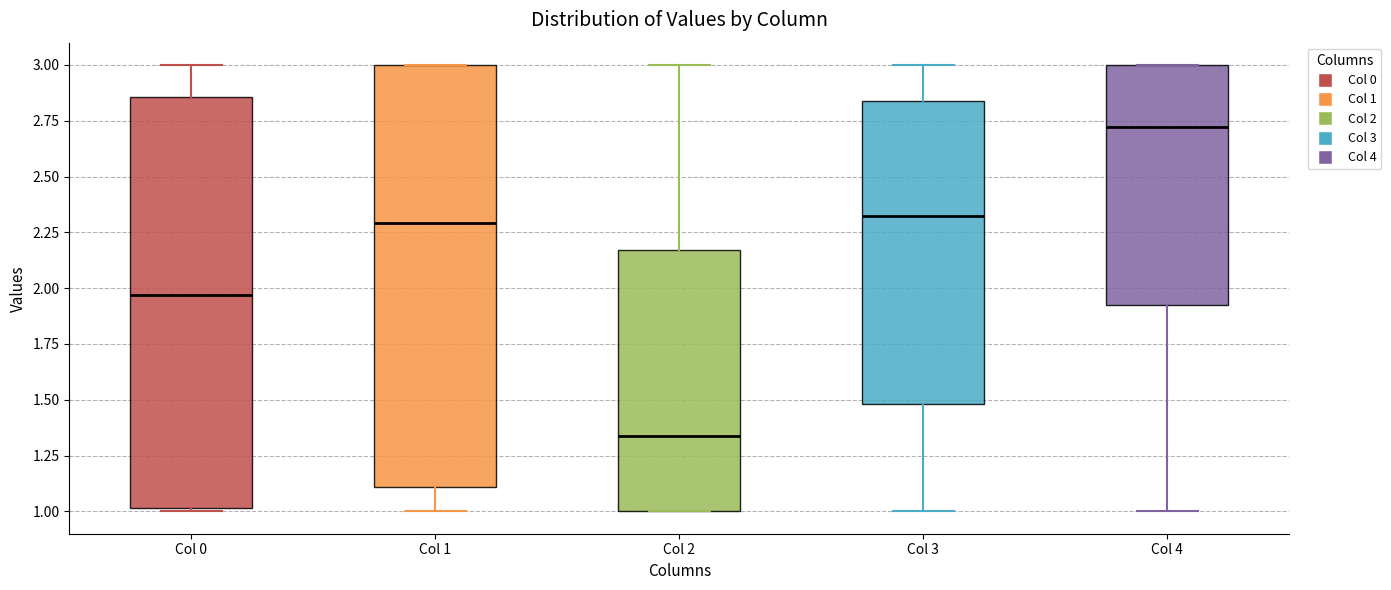

Reading left to right, read every box against the y-axis: the position of its median line, the range the box covers, and the ends of its whiskers. The values are not printed on the chart, so give them approximately, as read against the axis.

Col 0: median 1.95, box 1.00 to 2.85, whiskers 1.00 to 3.00
Col 1: median 2.30, box 1.10 to 3.00, whiskers 1.00 to 3.00
Col 2: median 1.35, box 1.00 to 2.15, whiskers 1.00 to 3.00
Col 3: median 2.30, box 1.50 to 2.85, whiskers 1.00 to 3.00
Col 4: median 2.70, box 1.90 to 3.00, whiskers 1.00 to 3.00